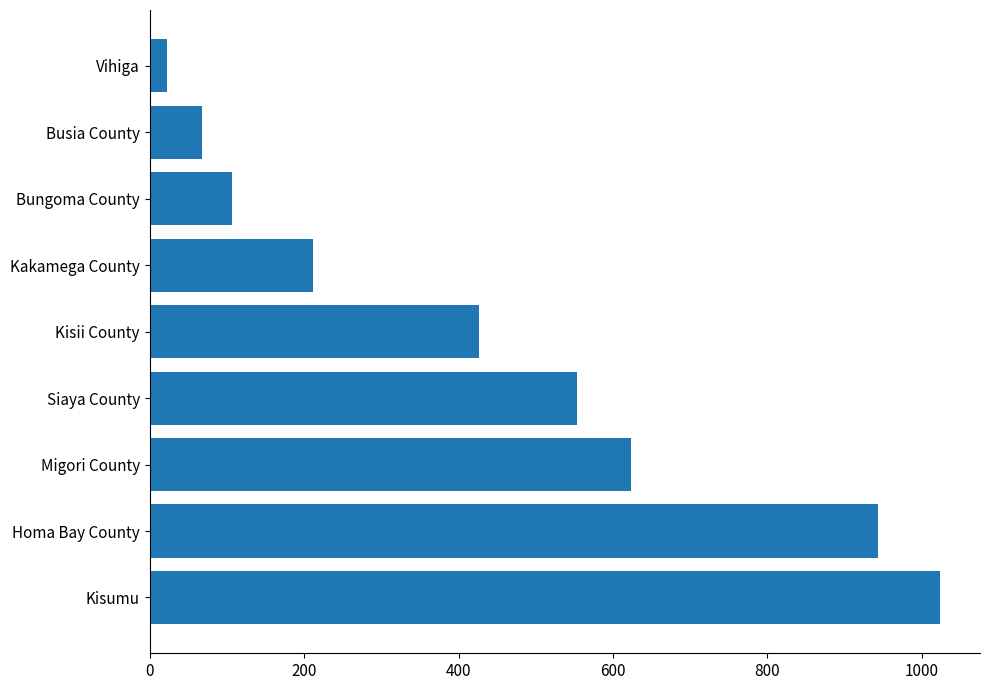

At which label is the value closest to 523?

Siaya County